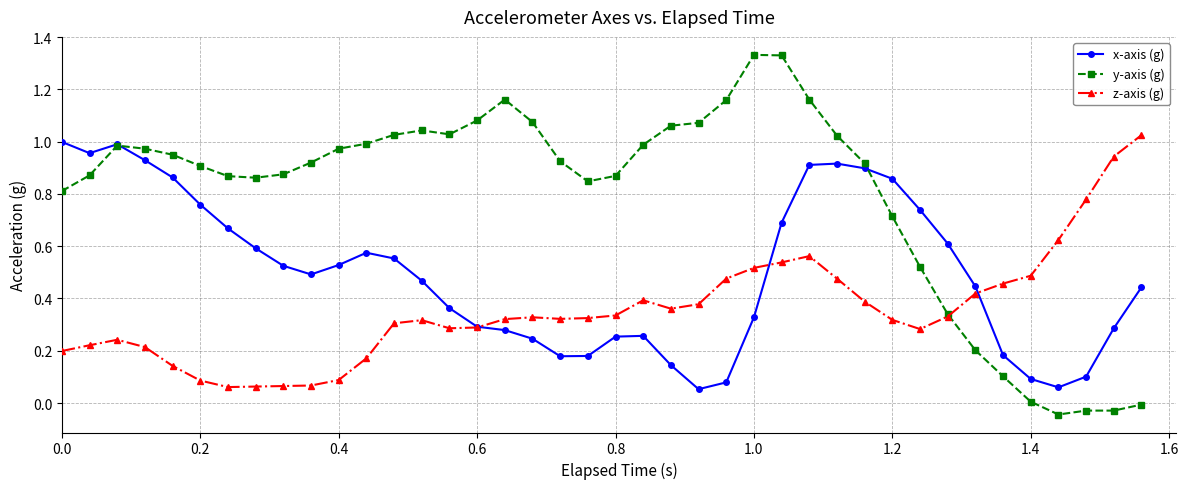

How many intersections are there between x-axis (g) and y-axis (g)?

2